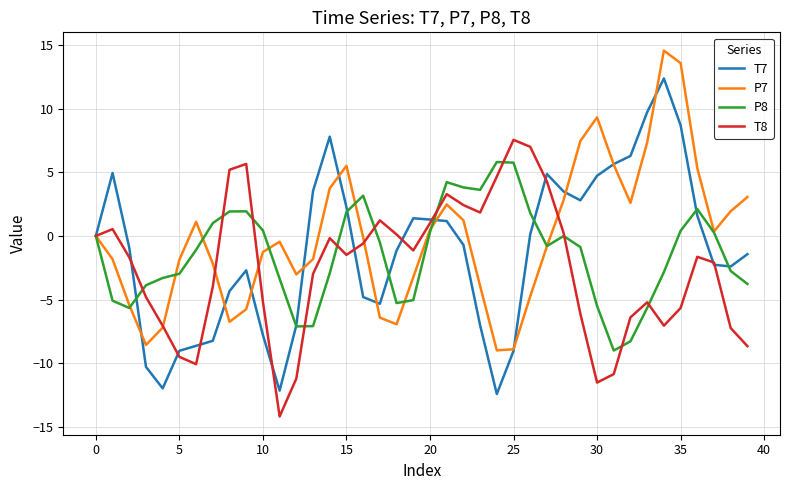

What is the highest value of the T7 series?

12.4